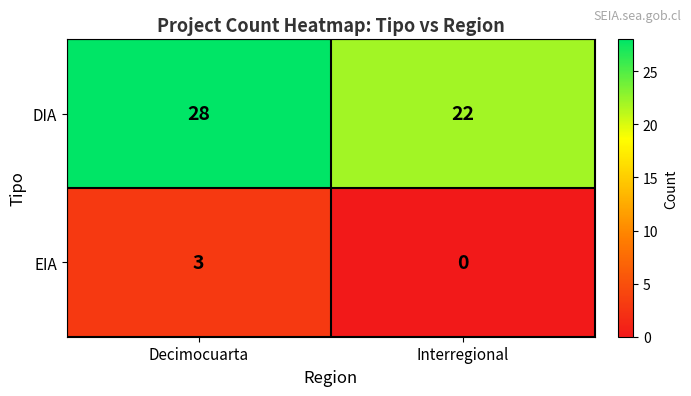

List the series in order of their peak value, lowest first.

EIA, DIA